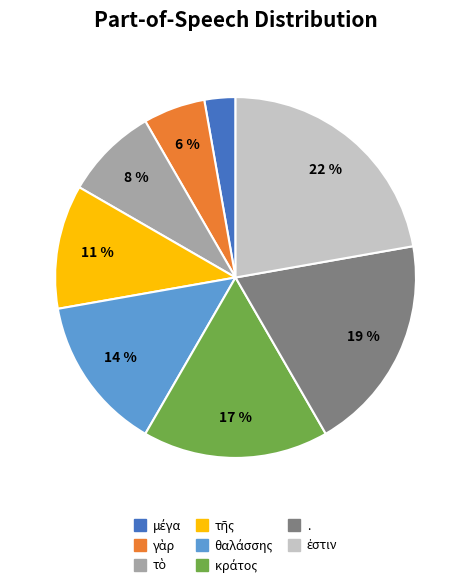

The . slice represents 34% of the pie. True or false?

False